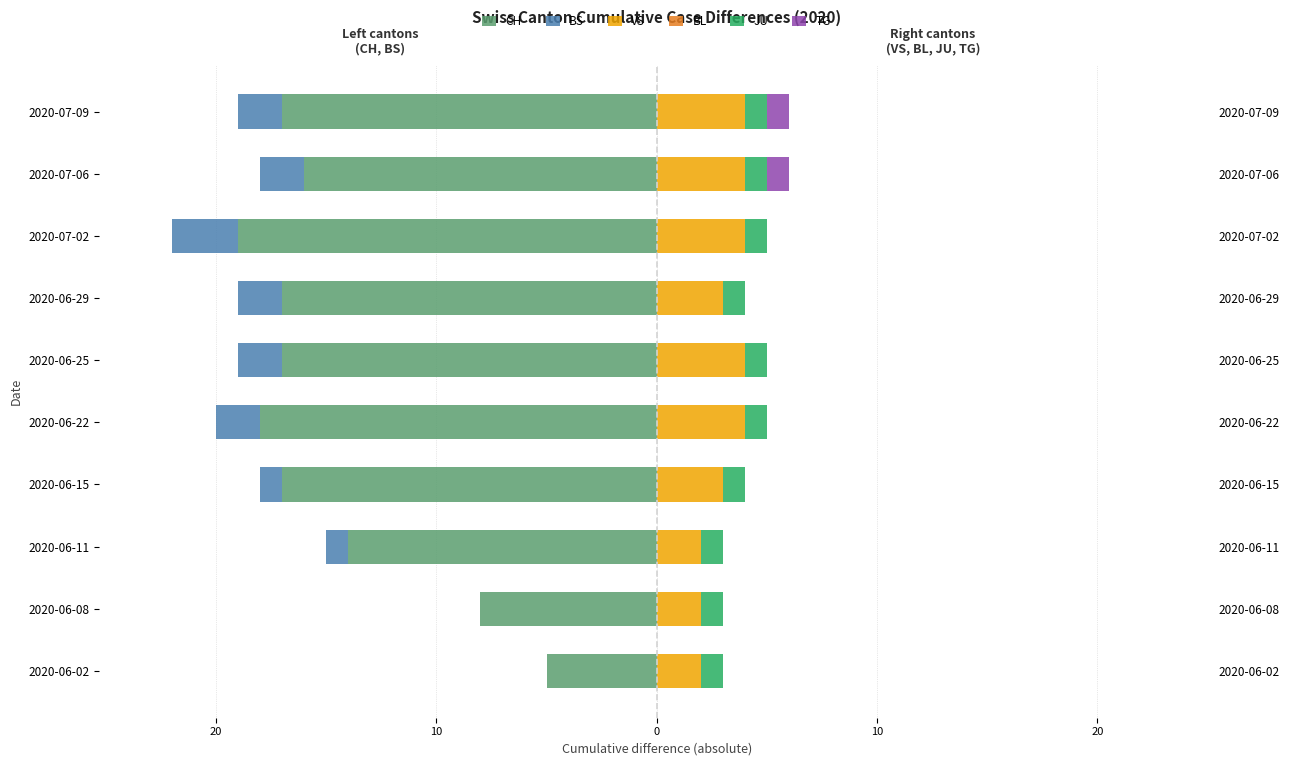

What is the sum of the TG values at 2020-07-09 and 2020-06-08?

1.0